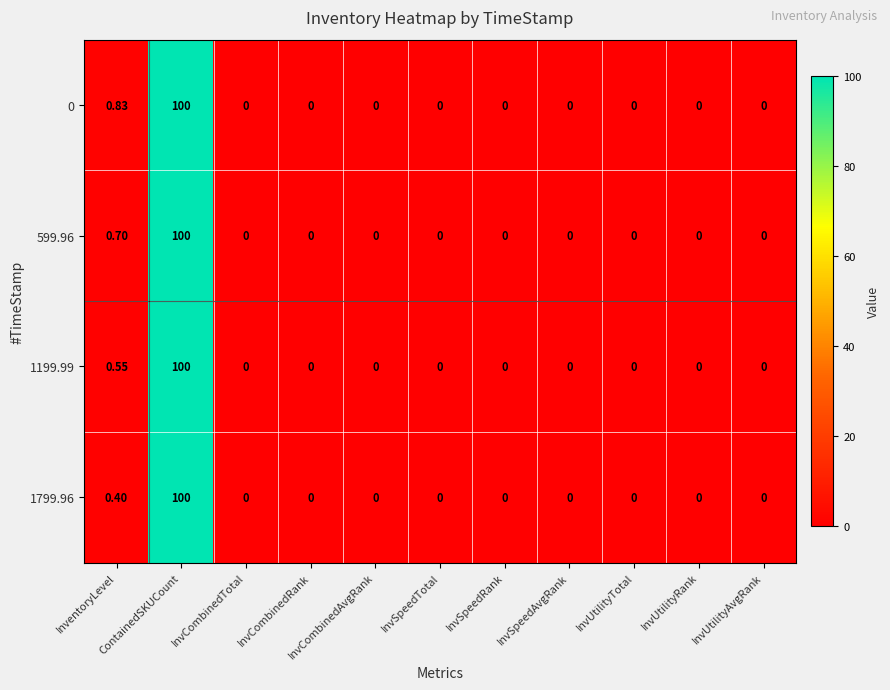

Which category has the highest value across all series?

ContainedSKUCount